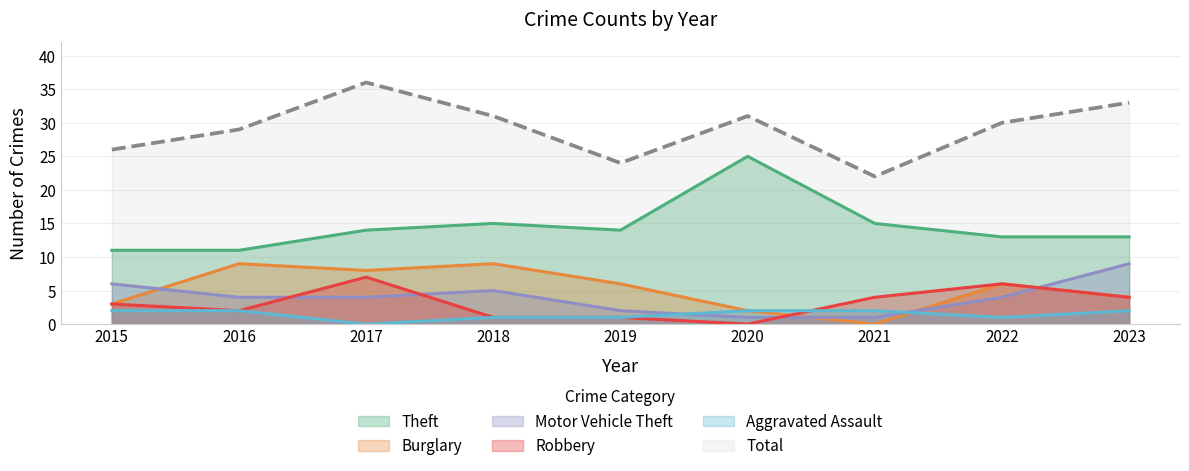

True or false: Total has more than 0 points higher than both neighbors.

True